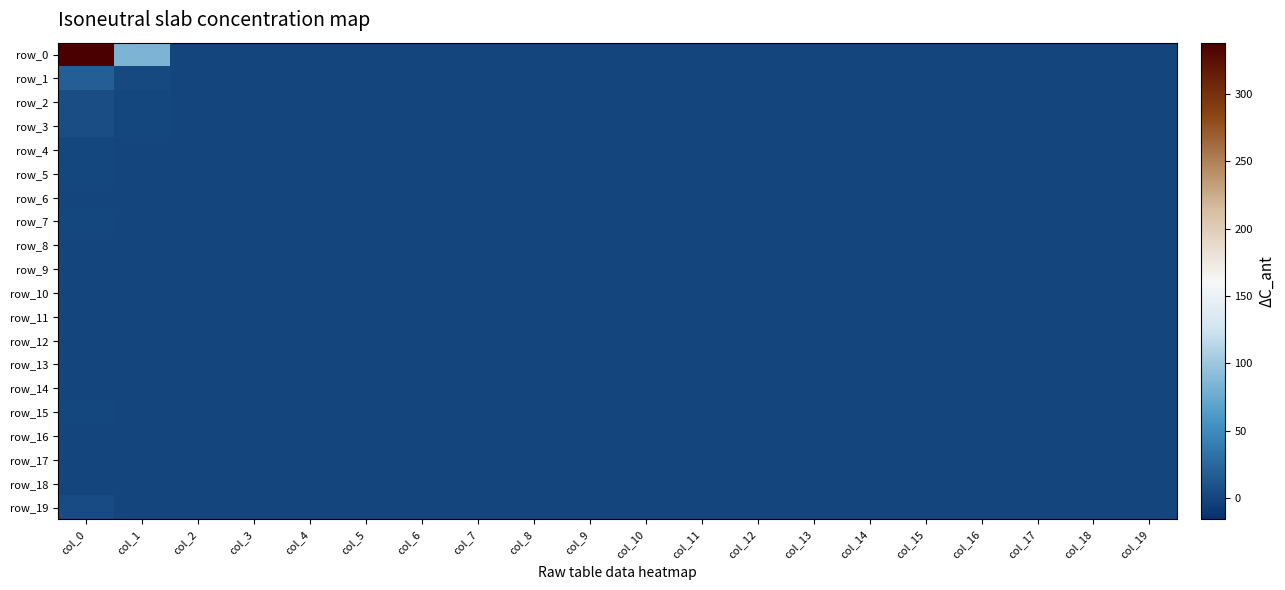

True or false: row_19 has a value of 0 at col_19.

True